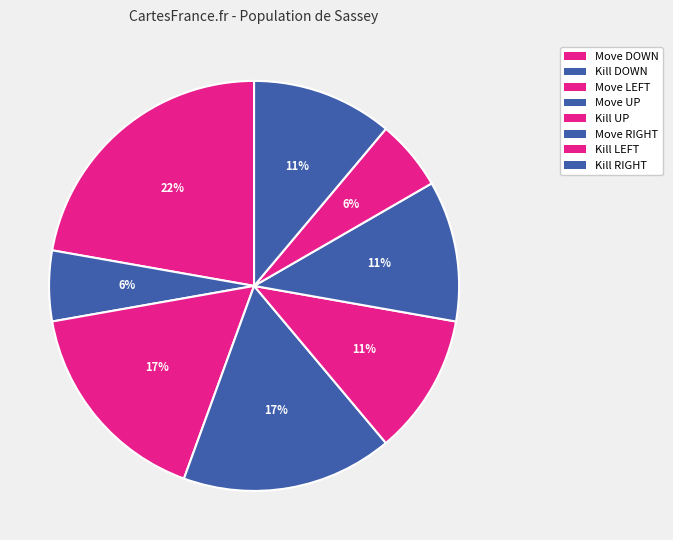

Rank the categories by value from highest to lowest.

Move DOWN, Move LEFT, Move UP, Kill UP, Move RIGHT, Kill RIGHT, Kill DOWN, Kill LEFT